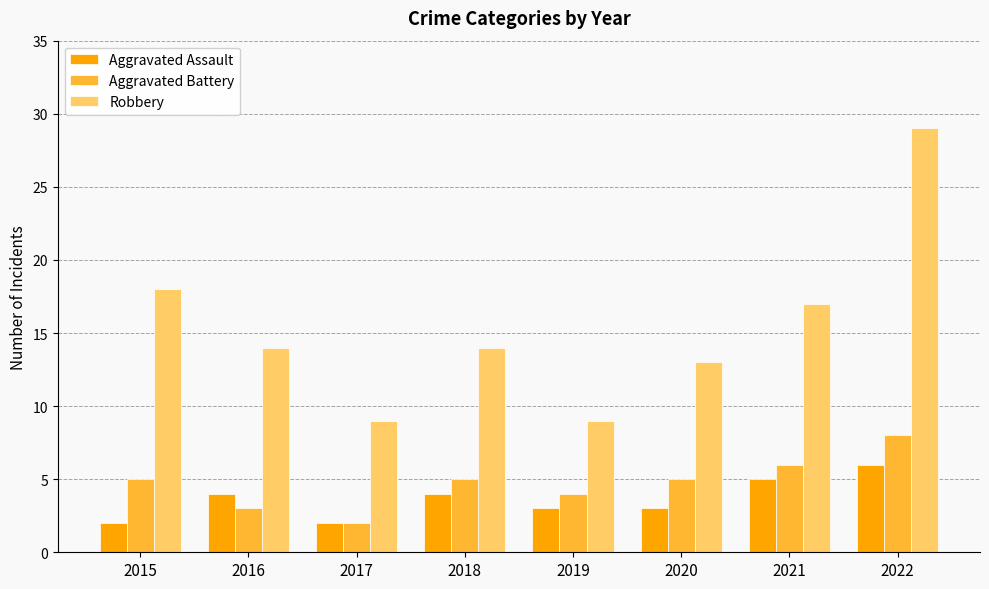

Is it true that Aggravated Battery equals 5 at 2018?

True